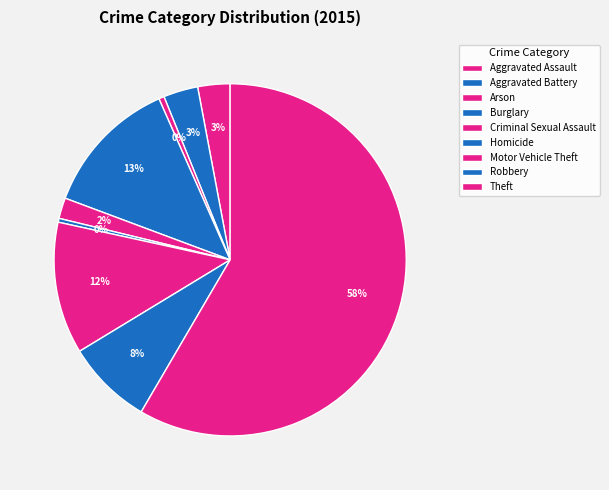

Rank the categories by value from highest to lowest.

Theft, Burglary, Motor Vehicle Theft, Robbery, Aggravated Battery, Aggravated Assault, Criminal Sexual Assault, Arson, Homicide